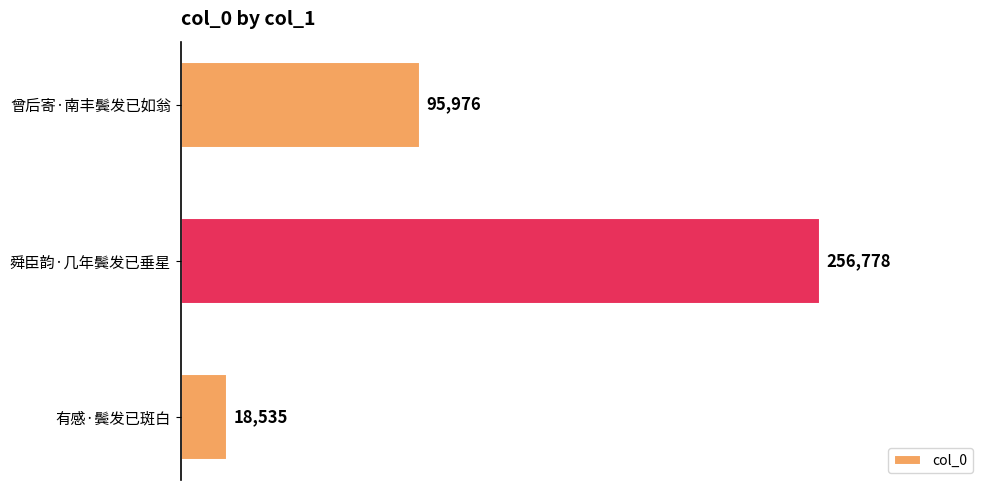

Count the values in the range 18535 to 256778.

3